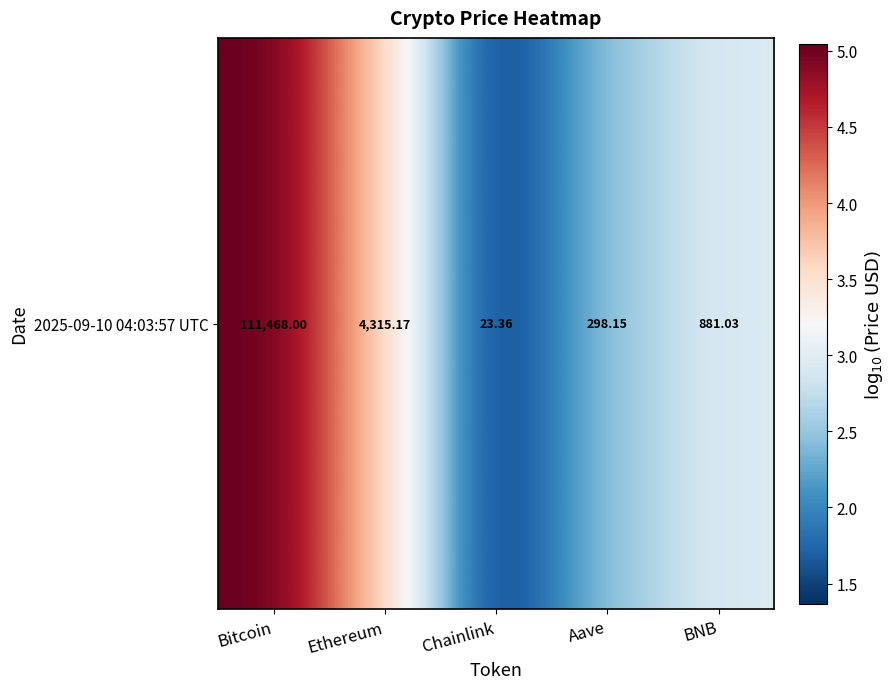

What is the ratio of the value at Aave to the value at BNB?

0.8